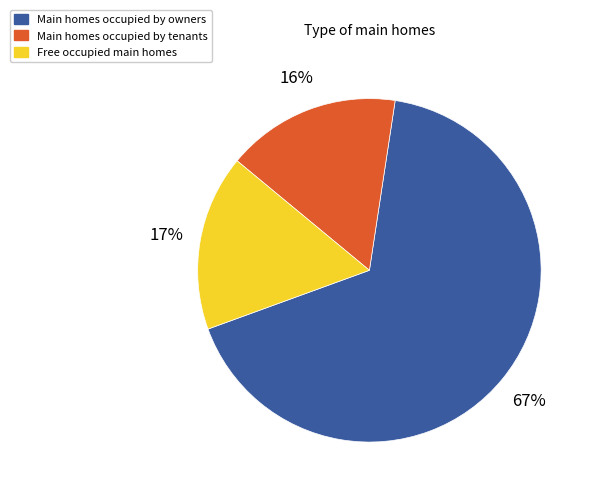

Combined, do Free occupied main homes and Main homes occupied by owners account for over 50%?

Yes